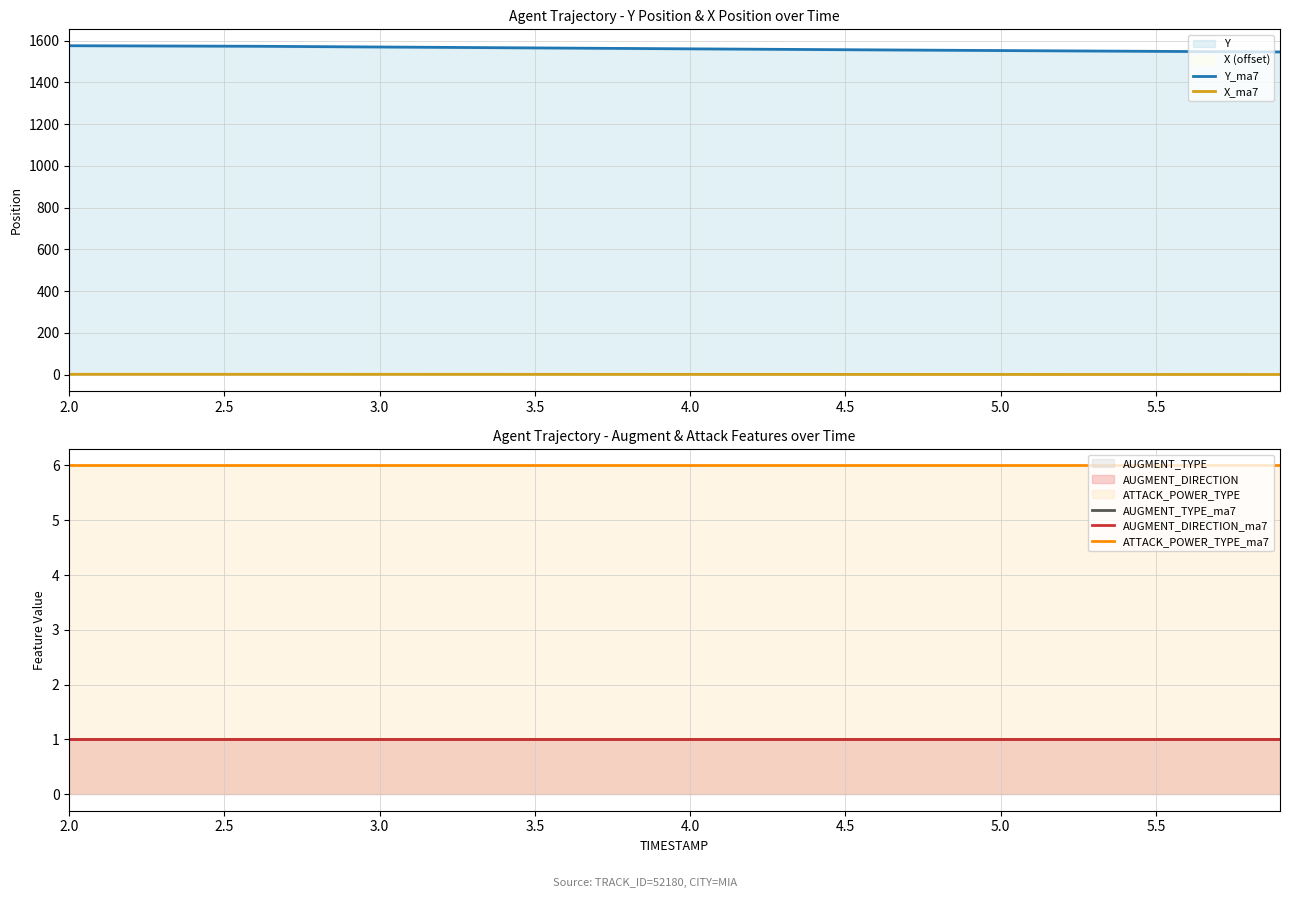

Reading left to right, transcribe all the data shown in this chart.

Y_ma7: 1575.9	1575.4	1575.0	1574.6	1574.2	1573.8	1573.3	1572.5	1571.6	1570.7	1569.9	1569.0	1568.1	1567.2	1566.3	1565.4	1564.6	1563.7	1562.8	1561.9	1561.0	1560.2	1559.3	1558.5	1557.6	1556.8	1556.0	1555.2	1554.4	1553.6	1552.8	1552.0	1551.2	1550.5	1549.7	1549.0	1548.3	1547.6	1546.8	1546.2
X_ma7: 1.2	1.2	1.2	1.2	1.2	1.1	1.1	1.1	1.1	1.0	1.0	1.0	1.0	0.9	0.9	0.9	0.9	0.8	0.8	0.8	0.7	0.7	0.7	0.7	0.6	0.6	0.6	0.6	0.5	0.5	0.5	0.5	0.4	0.4	0.4	0.4	0.3	0.3	0.3	0.3
AUGMENT_TYPE_ma7: 1.0	1.0	1.0	1.0	1.0	1.0	1.0	1.0	1.0	1.0	1.0	1.0	1.0	1.0	1.0	1.0	1.0	1.0	1.0	1.0	1.0	1.0	1.0	1.0	1.0	1.0	1.0	1.0	1.0	1.0	1.0	1.0	1.0	1.0	1.0	1.0	1.0	1.0	1.0	1.0
AUGMENT_DIRECTION_ma7: 1.0	1.0	1.0	1.0	1.0	1.0	1.0	1.0	1.0	1.0	1.0	1.0	1.0	1.0	1.0	1.0	1.0	1.0	1.0	1.0	1.0	1.0	1.0	1.0	1.0	1.0	1.0	1.0	1.0	1.0	1.0	1.0	1.0	1.0	1.0	1.0	1.0	1.0	1.0	1.0
ATTACK_POWER_TYPE_ma7: 6.0	6.0	6.0	6.0	6.0	6.0	6.0	6.0	6.0	6.0	6.0	6.0	6.0	6.0	6.0	6.0	6.0	6.0	6.0	6.0	6.0	6.0	6.0	6.0	6.0	6.0	6.0	6.0	6.0	6.0	6.0	6.0	6.0	6.0	6.0	6.0	6.0	6.0	6.0	6.0